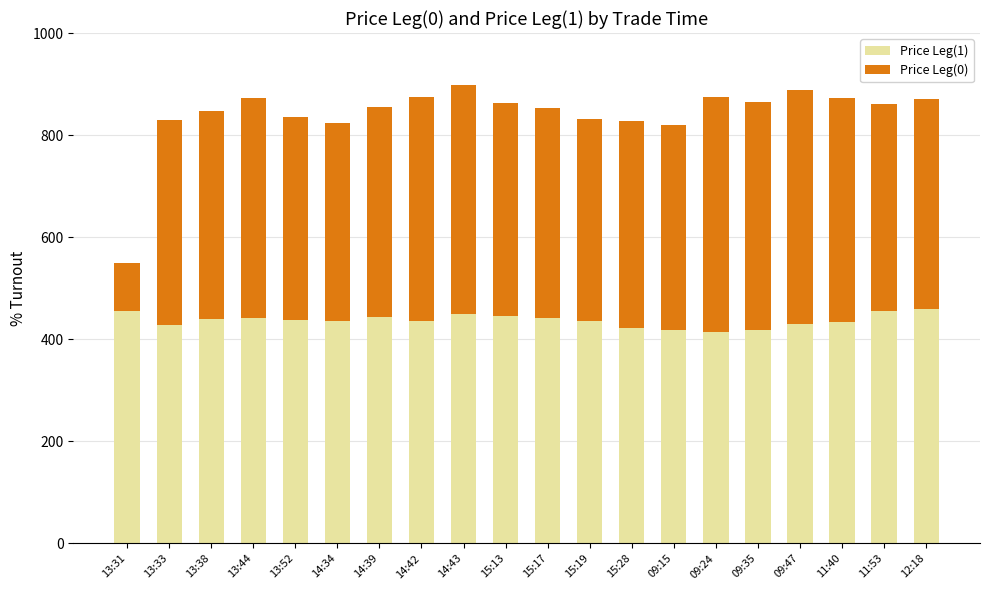

Count the number of data series in this chart.

2